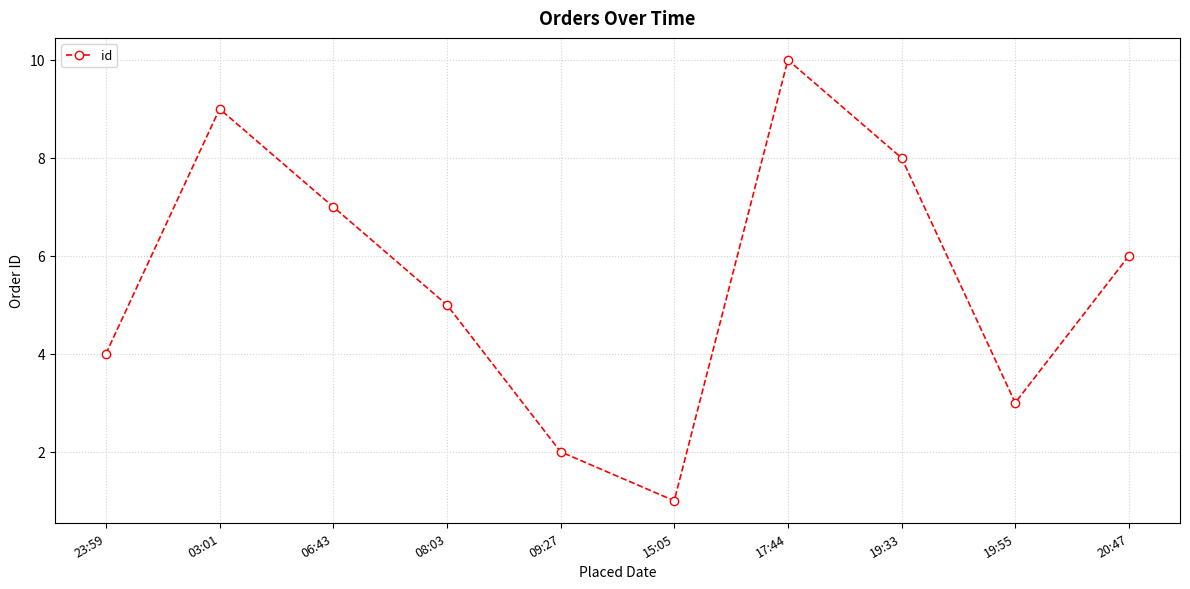

True or false: the data has more than 1 interior local peaks.

True